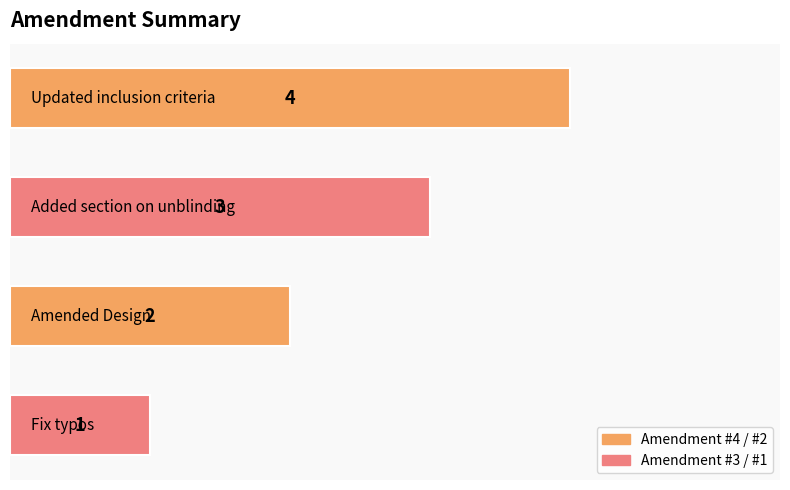

Reading top to bottom, transcribe all the data shown in this chart.

4	3	2	1